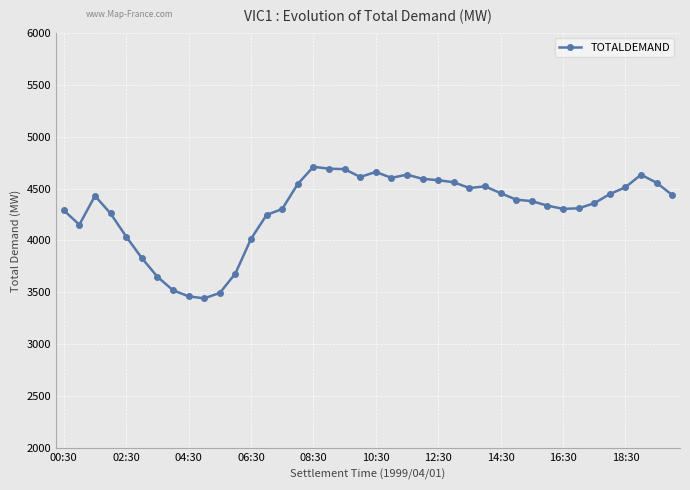

What is the value of the 35th point from the left?

4358.0